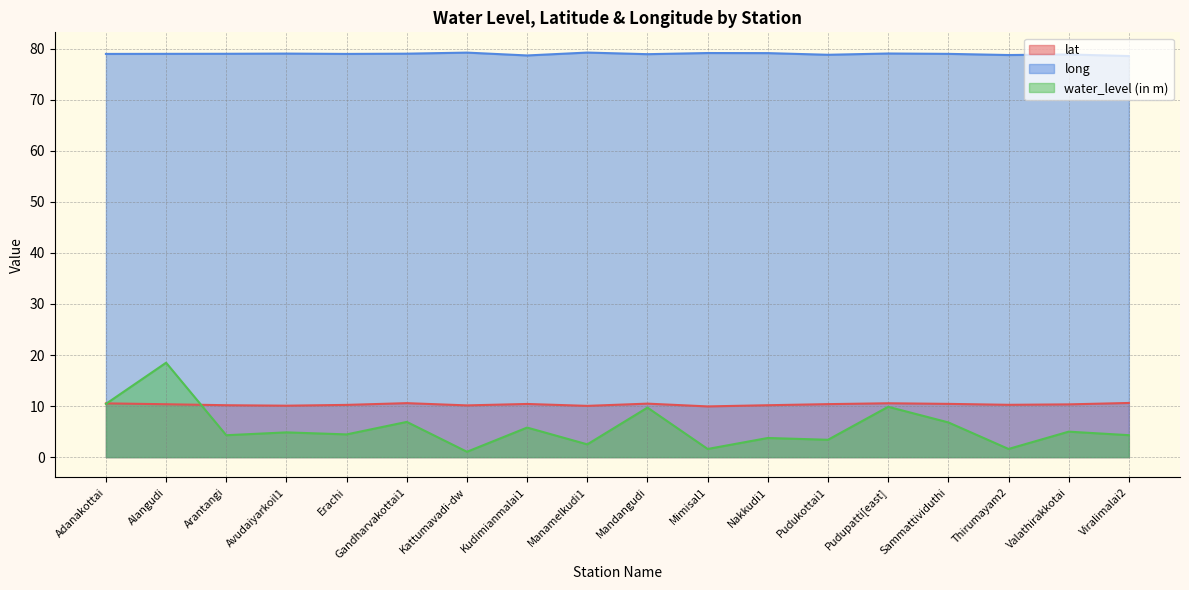

Where do water_level (in m) and lat first cross each other?

Adanakottai and Alangudi